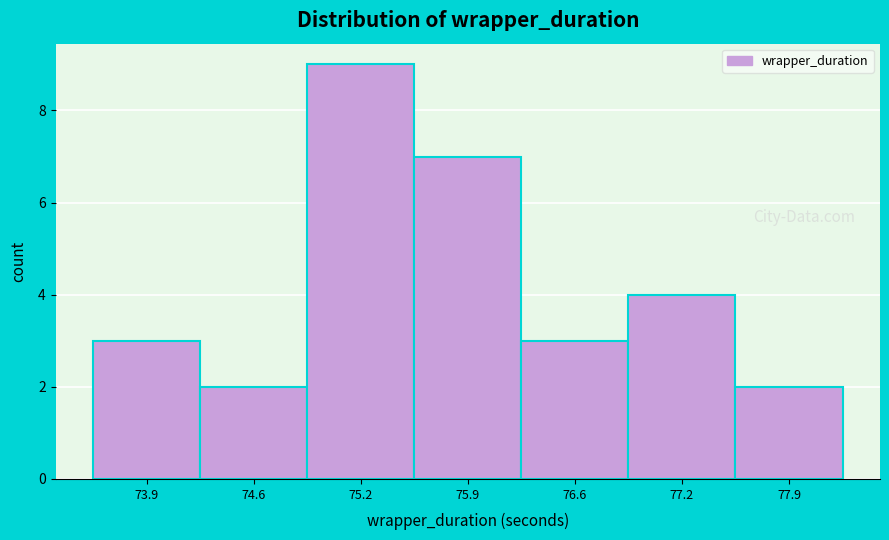

Reading left to right, transcribe all the data shown in this chart.

73.9=3	74.6=2	75.2=9	75.9=7	76.6=3	77.2=4	77.9=2